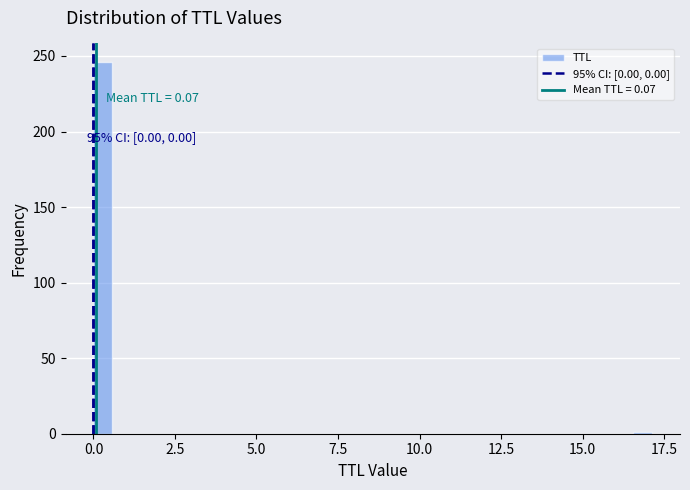

Read against the x-axis, roughly where is the centre of the tallest bar?

0.5